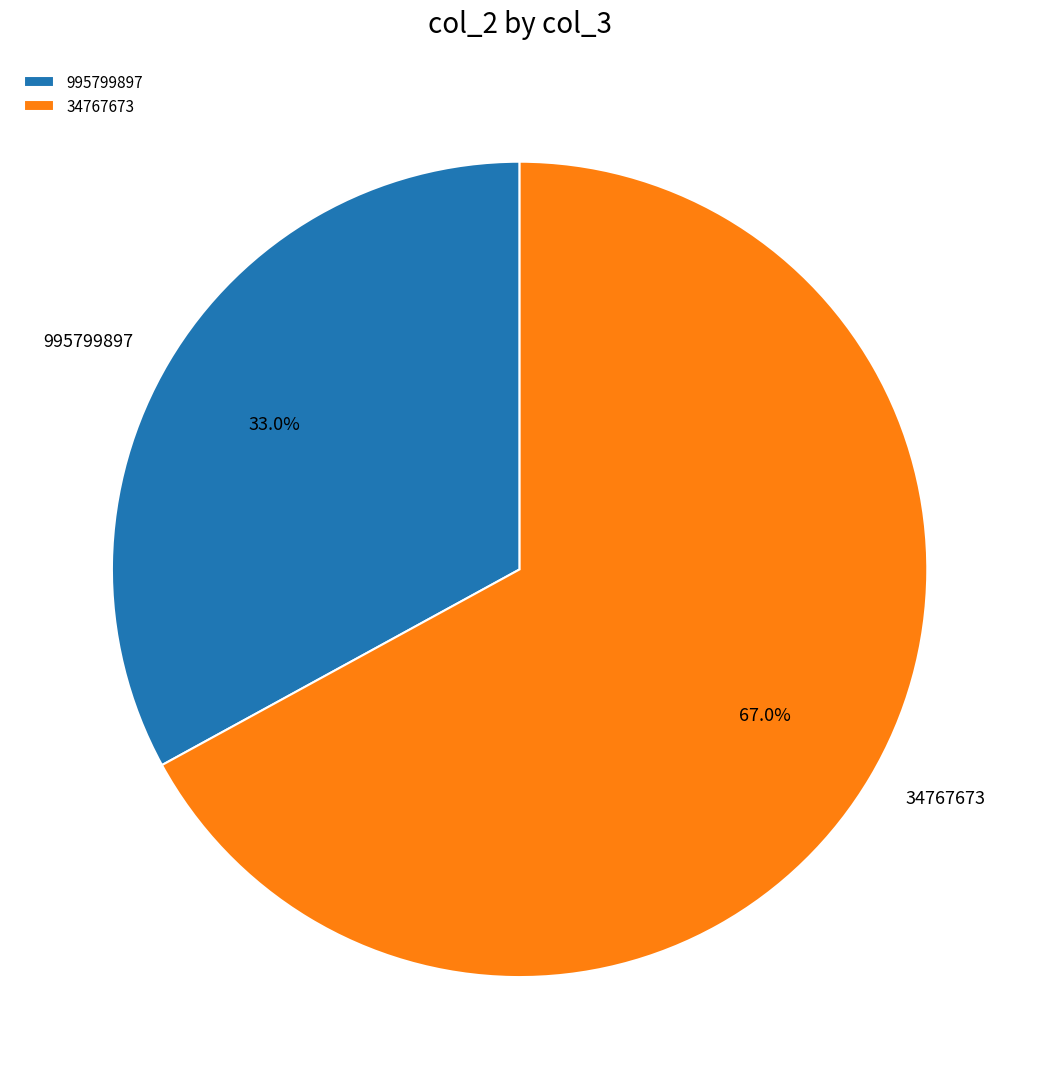

Is it true that 34767673 is 67% of the pie?

True